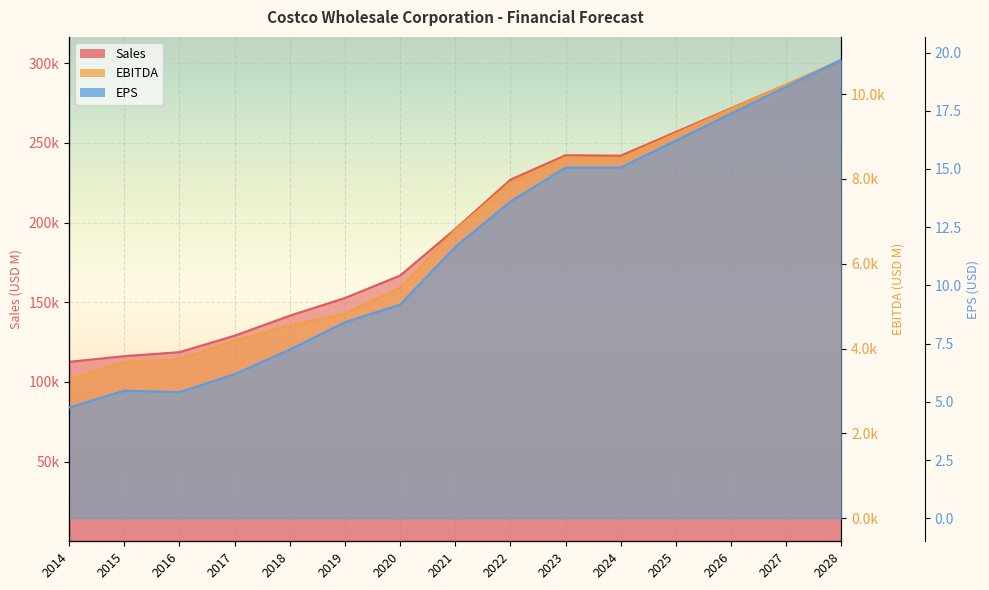

What is the smallest value displayed?

4.8